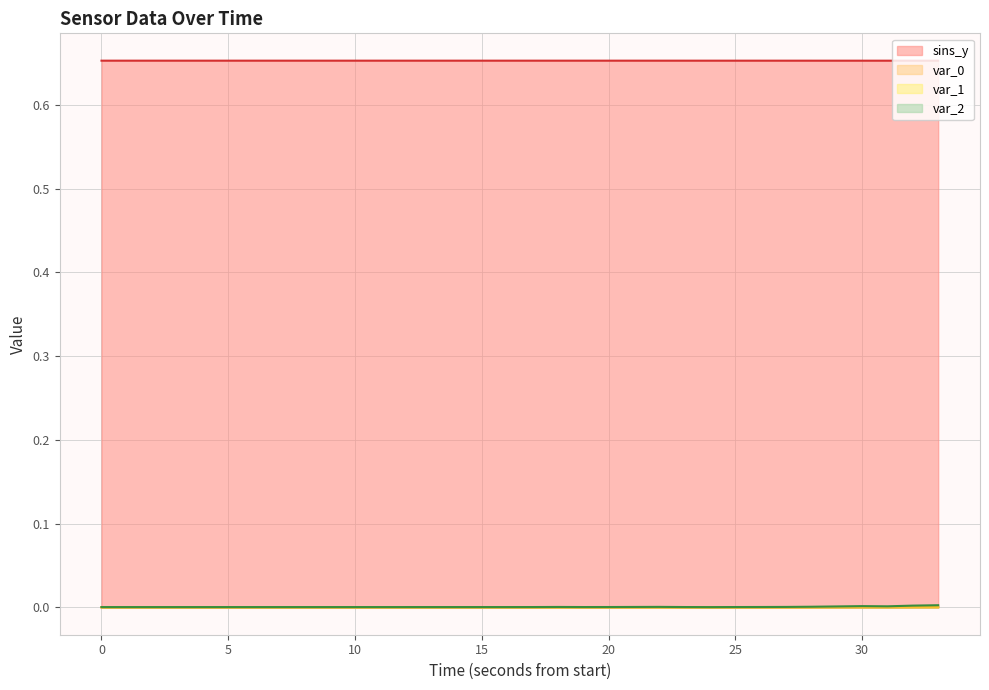

True or false: var_1 has a value of 0.0 at 25.

True